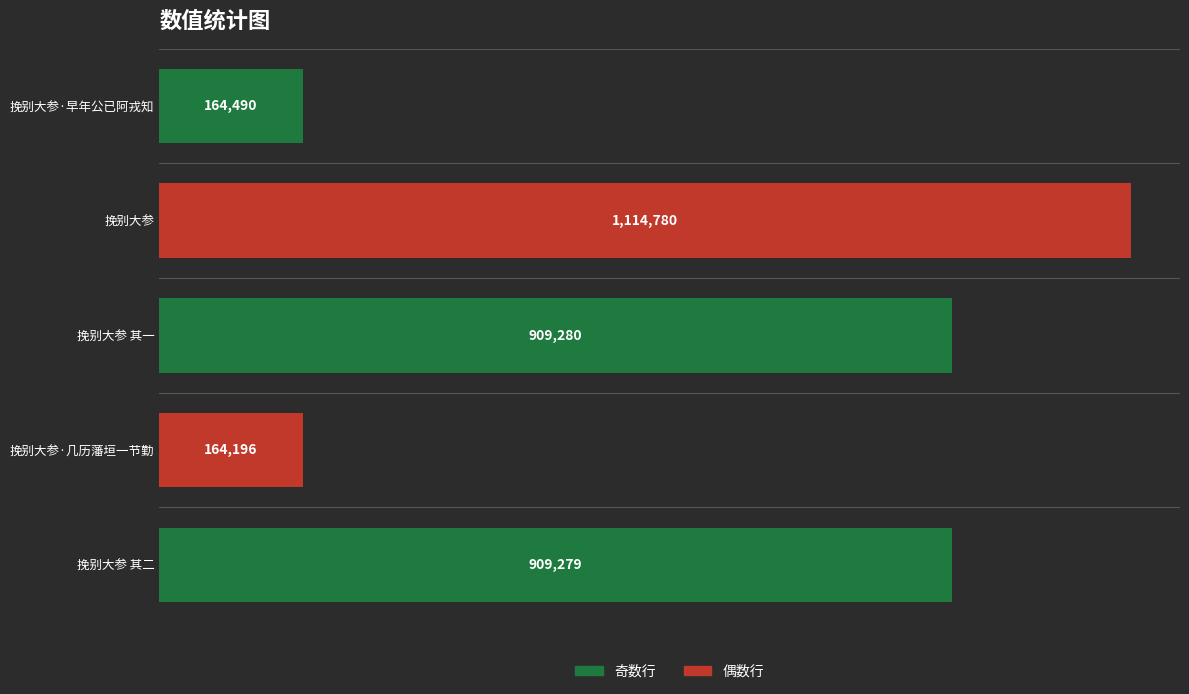

Does the chart contain any negative values?

No